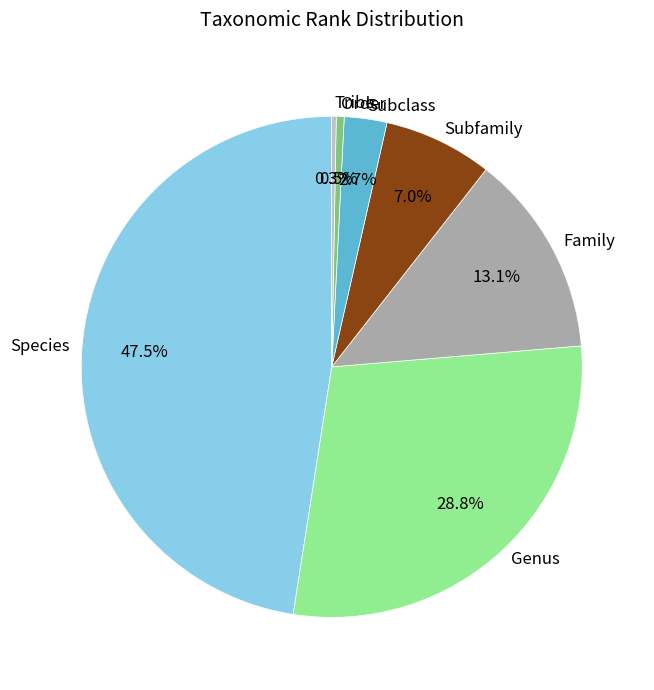

Which has a higher value, Order or Subfamily?

Subfamily